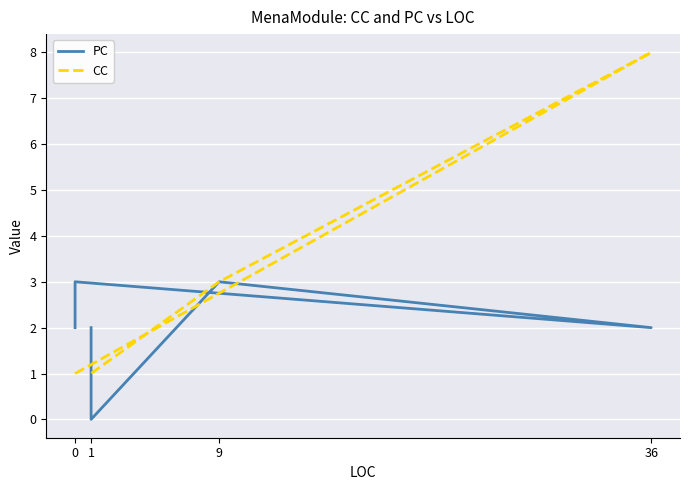

Between 1 and 9, which is larger?

9